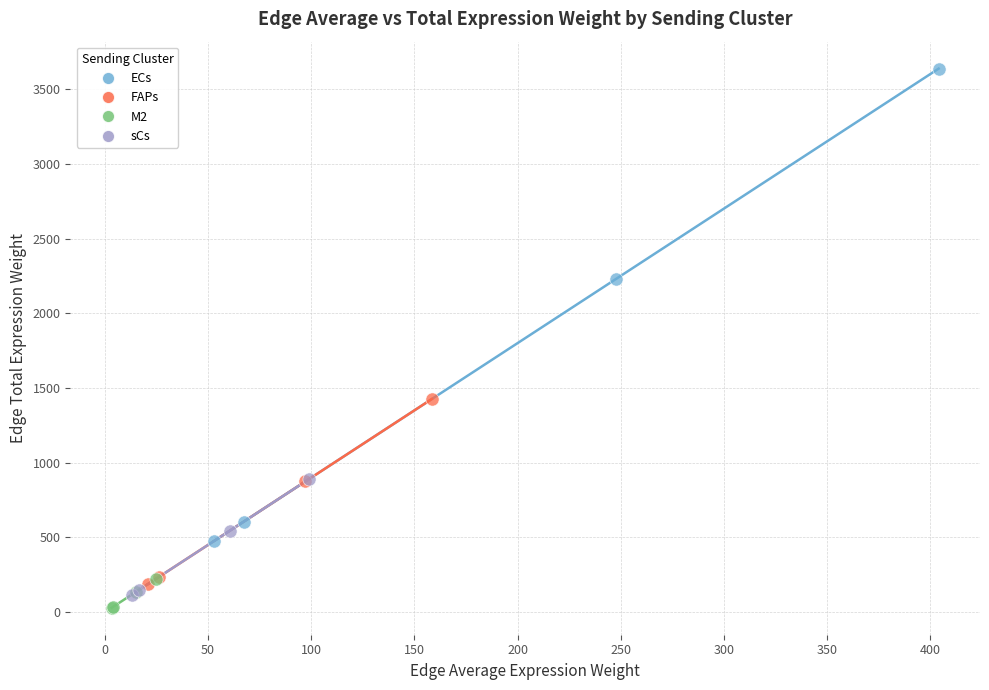

What are all the series names shown in the legend?

ECs, FAPs, M2, sCs